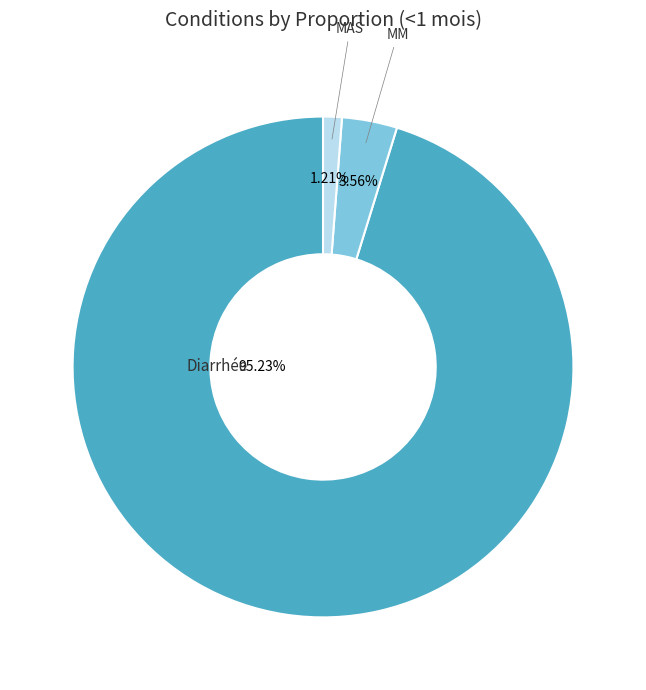

Is there any slice that represents more than half of the pie?

Yes